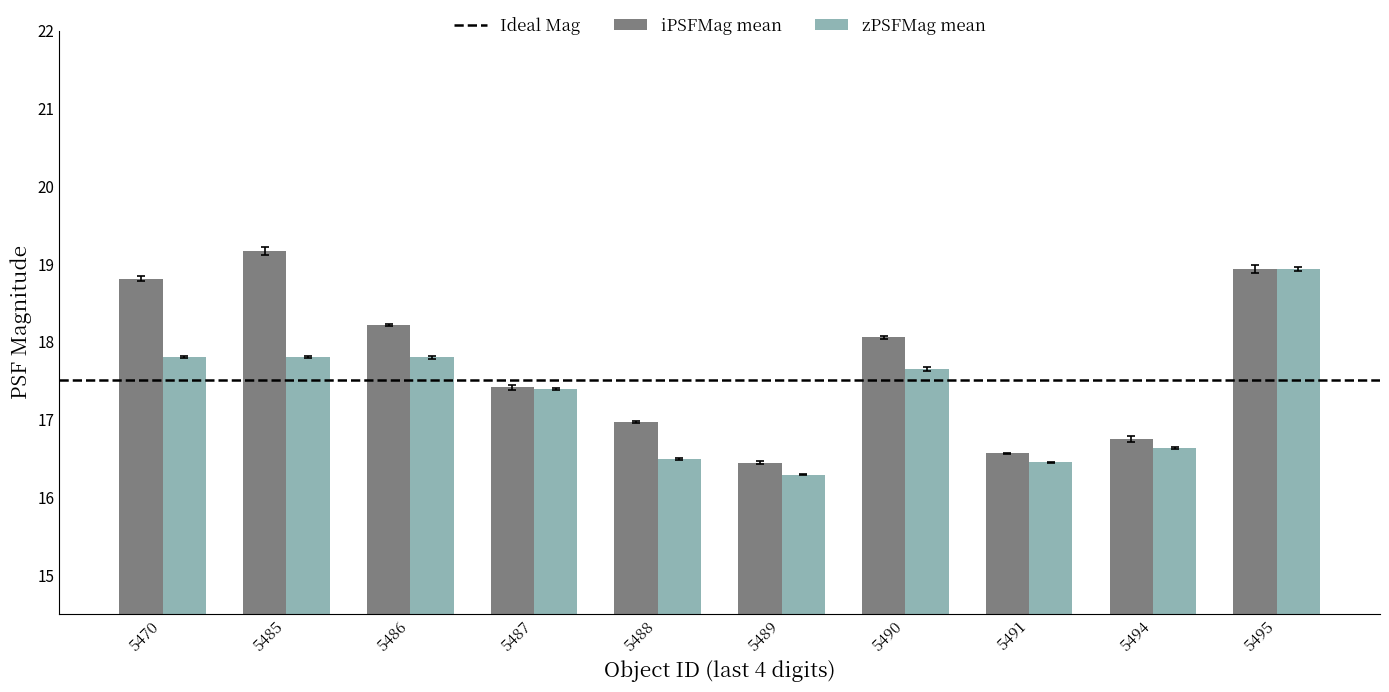

At which category is the sum across all series the highest?

5495